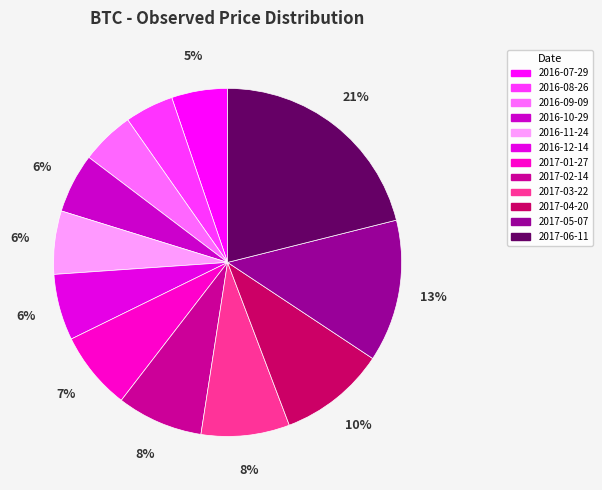

The 2017-01-27 slice represents 18% of the pie. True or false?

False